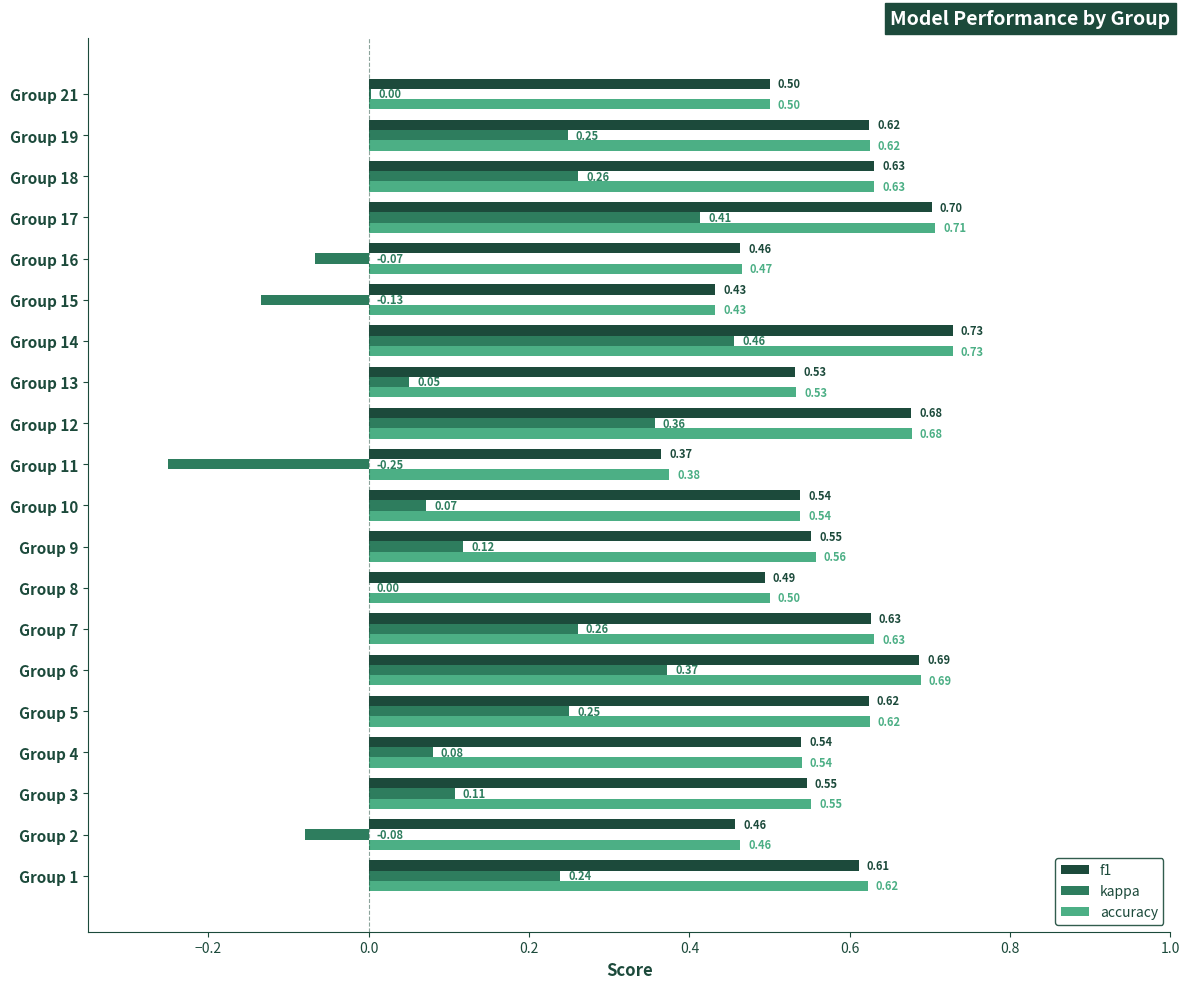

Which series has the largest total across all categories?

accuracy